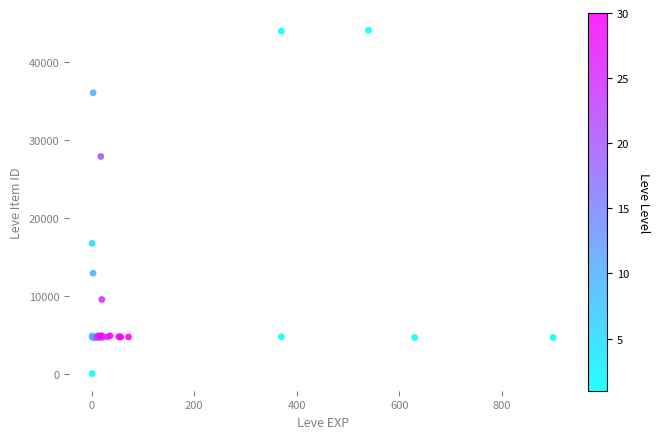

What Y value in the scatter plot is closest to 22050?

16734